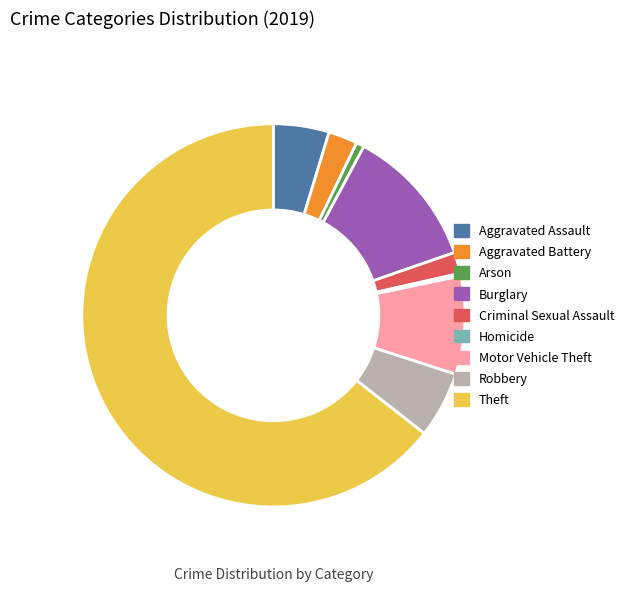

Is it true that Criminal Sexual Assault is 12% of the pie?

False